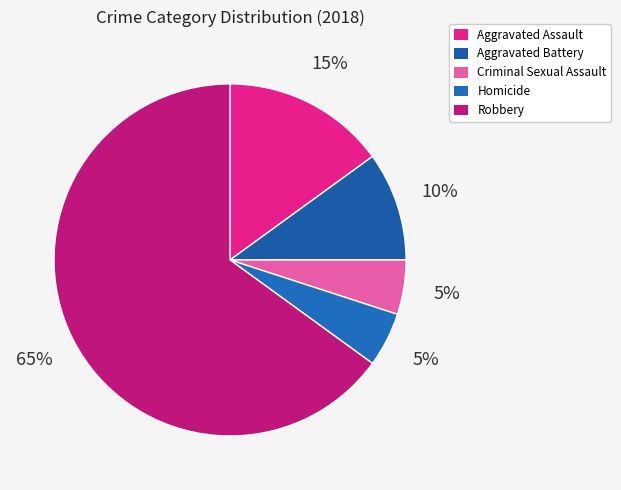

Is the sum of Aggravated Assault and Aggravated Battery greater than half?

No